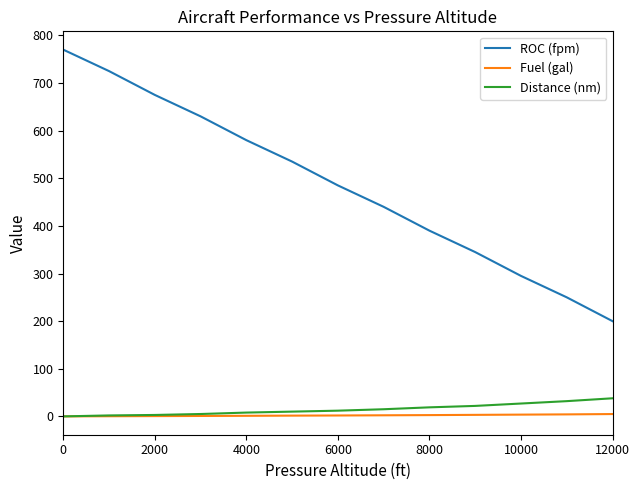

True or false: ROC (fpm) and Distance (nm) intersect in this chart.

False